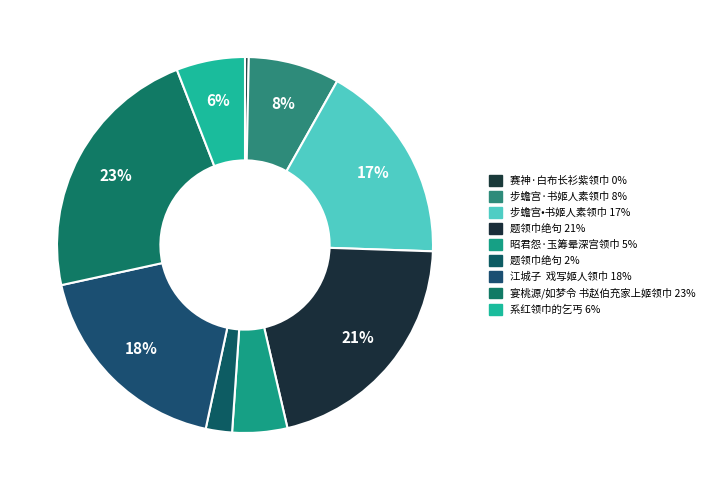

Which category has the smallest portion of the pie?

赛神·白布长衫紫领巾